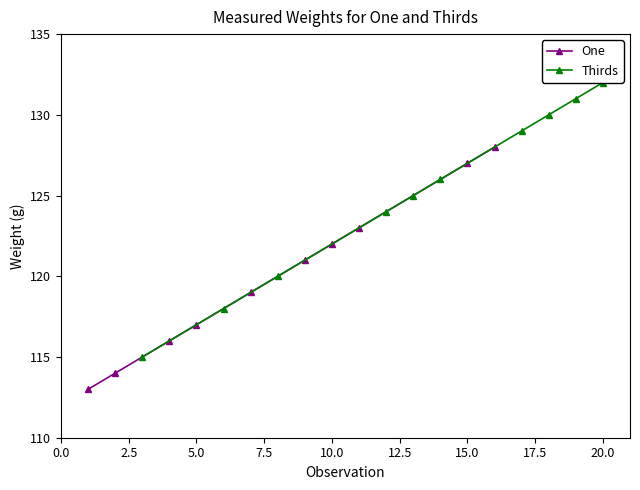

True or false: One has a value of 122 at 10.0.

True